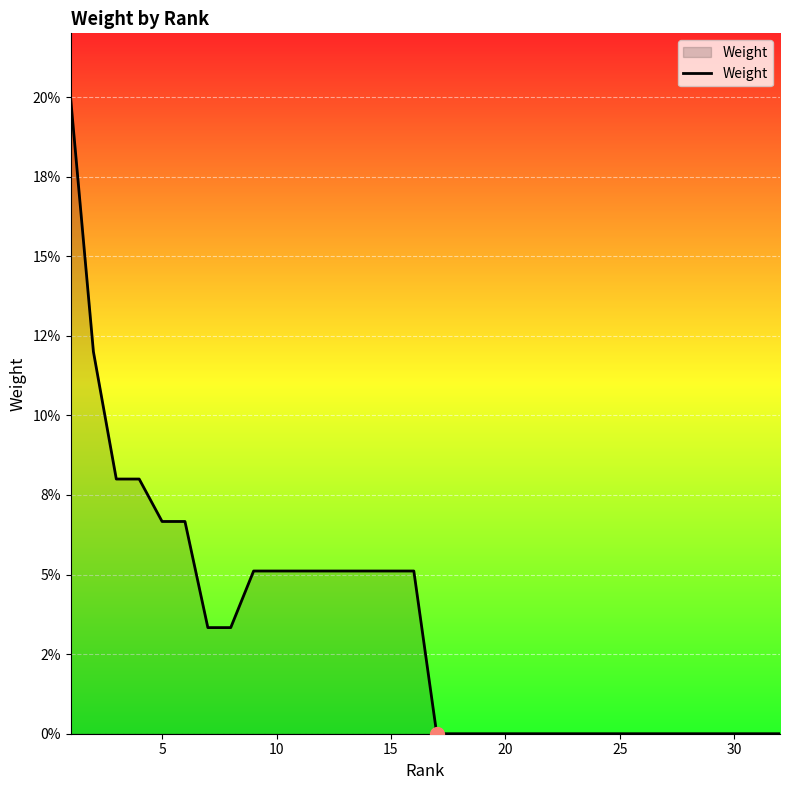

Does the chart have visible grid lines?

Yes